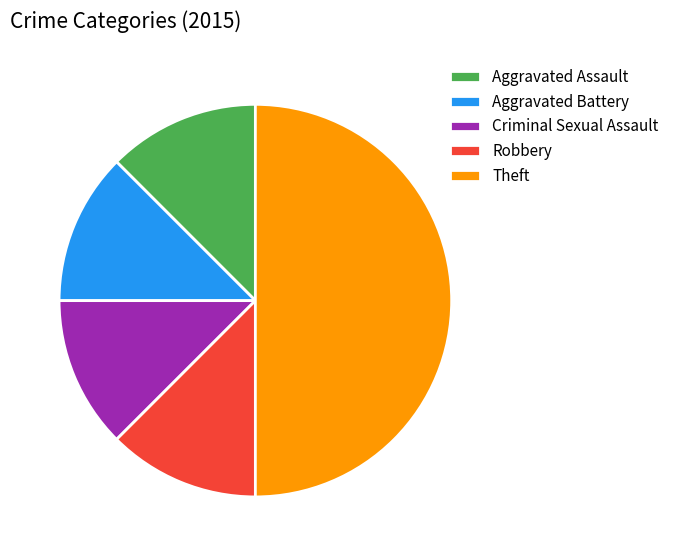

How many slices are in this pie chart?

5